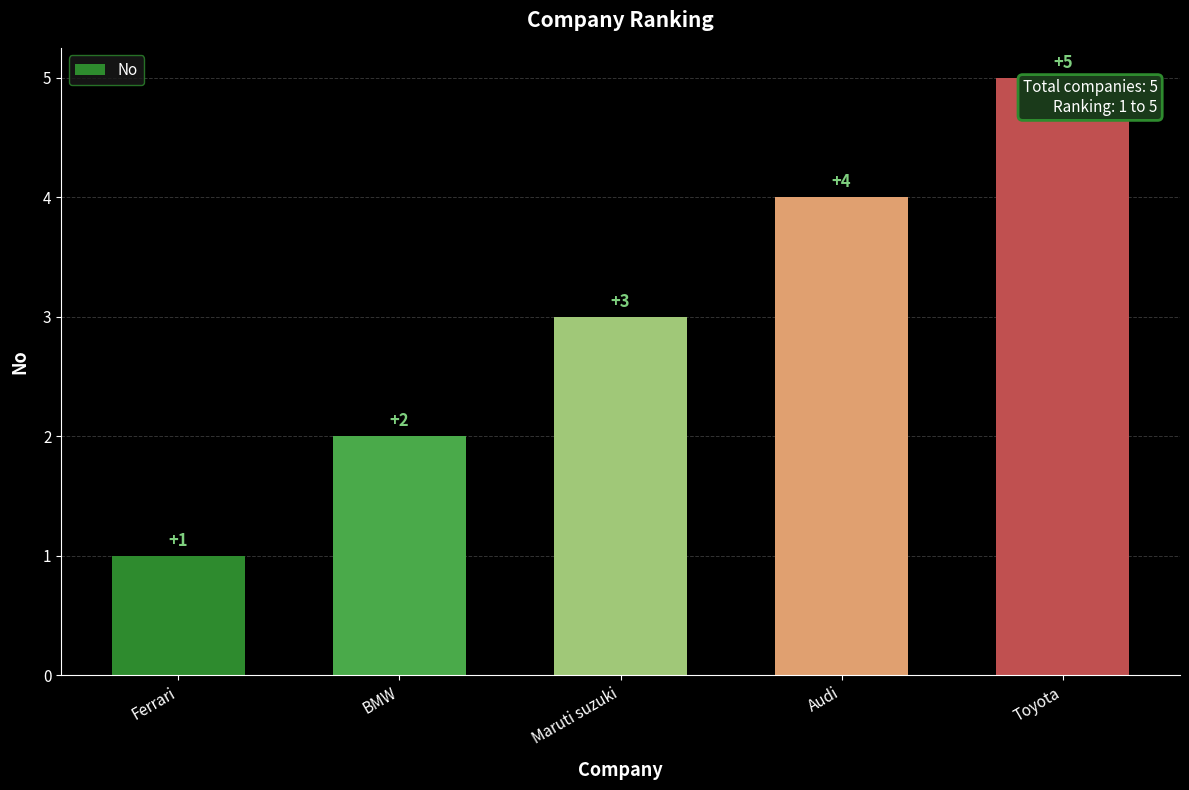

What is the ratio of the value at Audi to the value at Toyota?

0.8